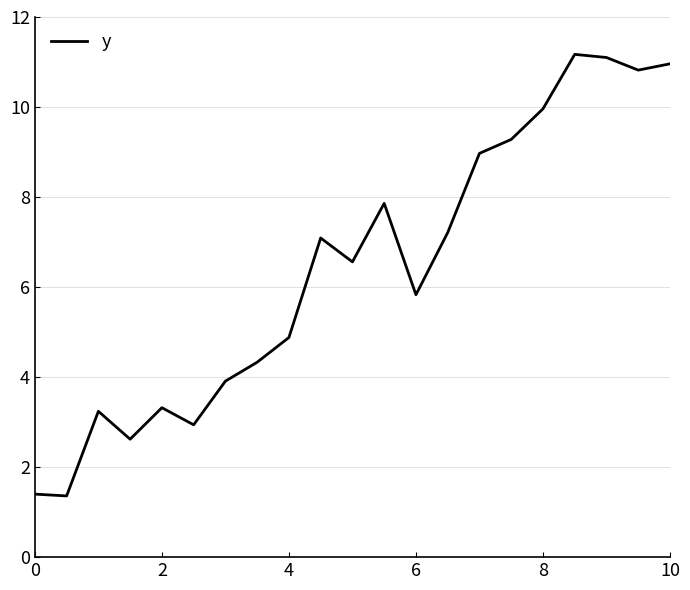

What is the maximum value shown in the chart?

11.2